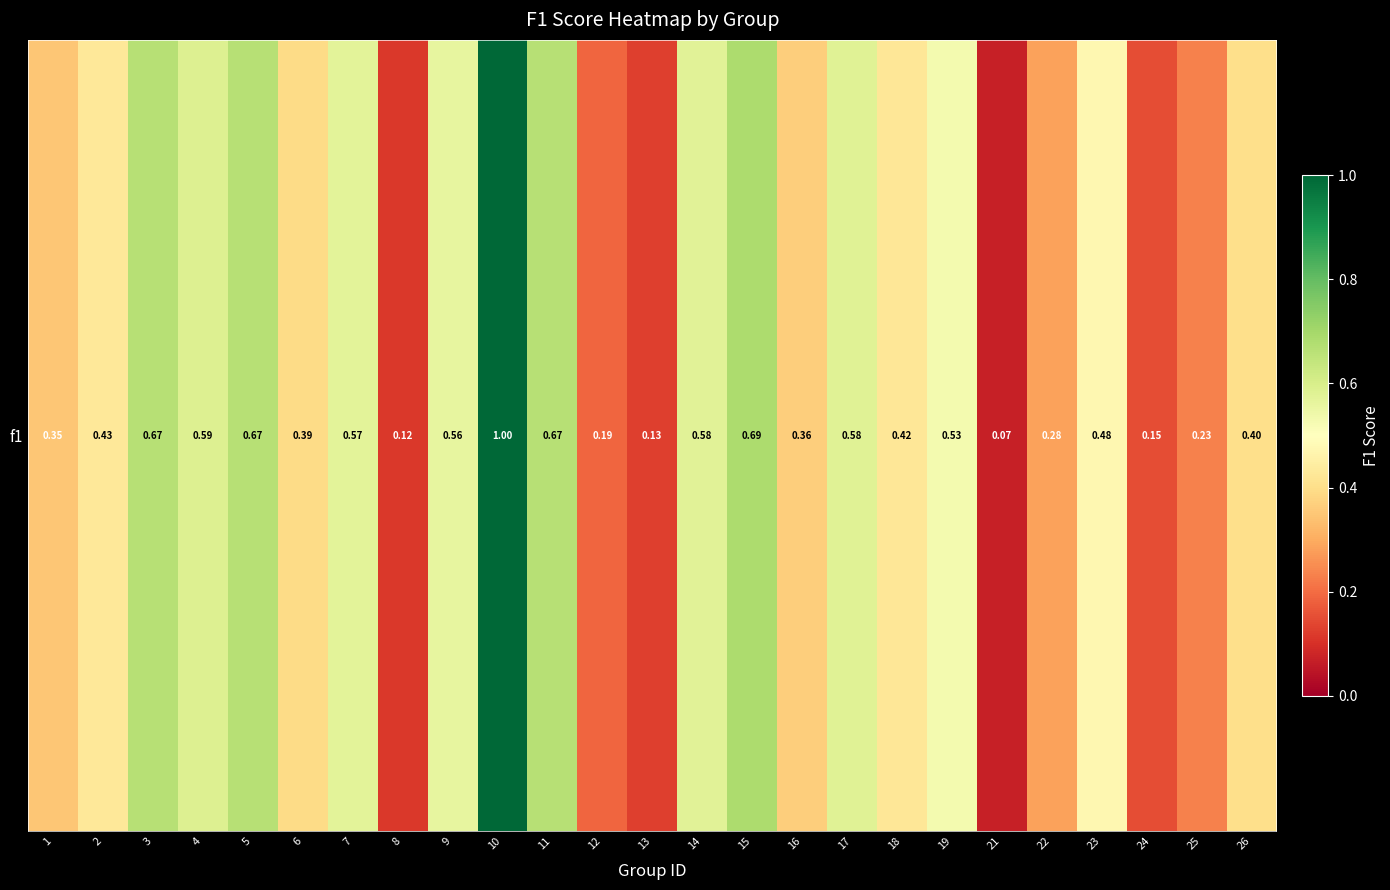

Read the value at 8.

0.1